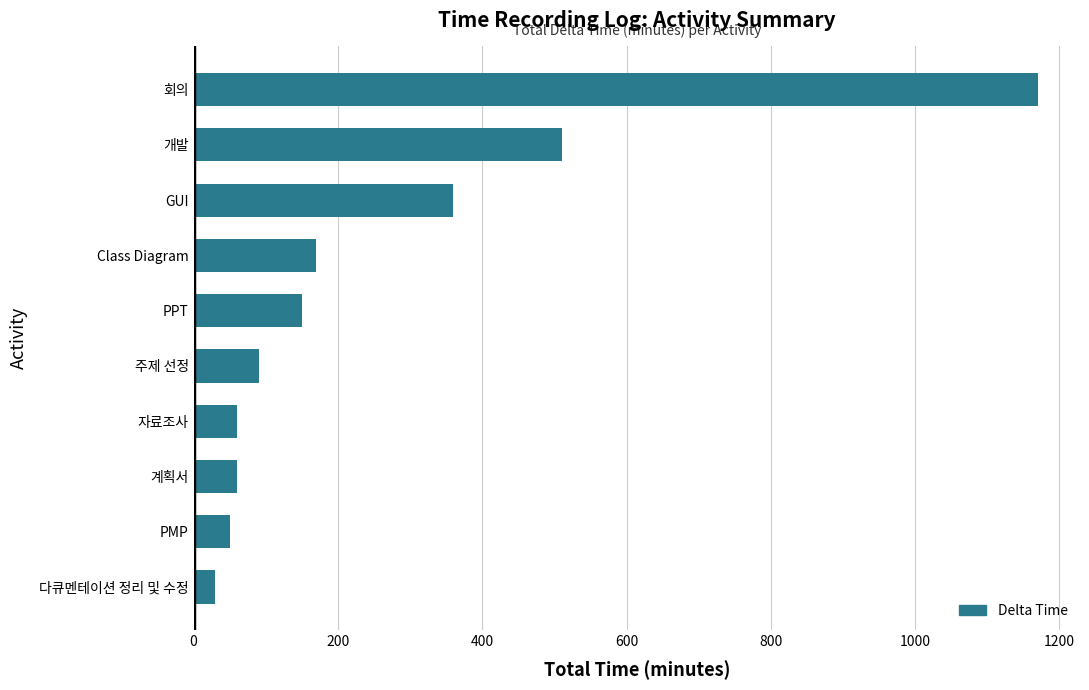

Reading bottom to top, transcribe all the data shown in this chart.

다큐멘테이션 정리 및 수정=30	PMP=50	계획서=60	자료조사=60	주제 선정=90	PPT=150	Class Diagram=170	GUI=360	개발=510	회의=1170